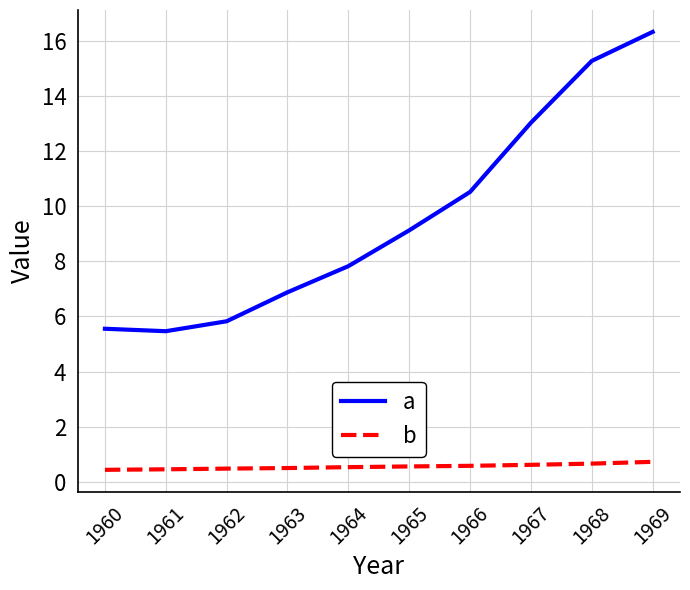

At which category does the chart reach its peak across all series?

1969